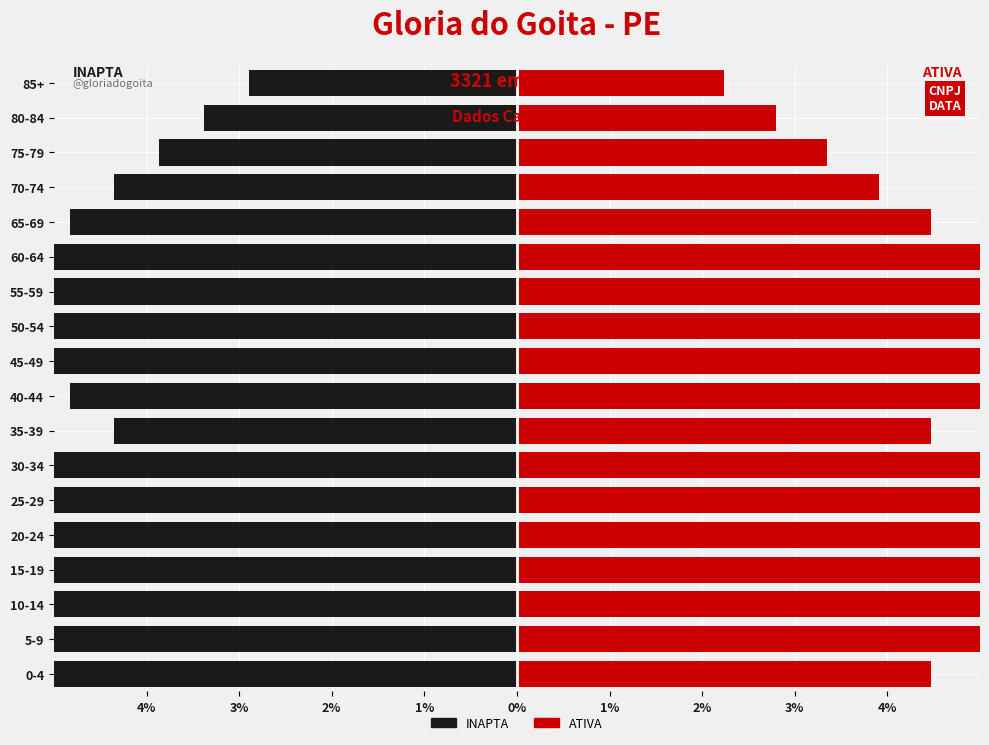

What is the minimum value for INAPTA?

-8.2